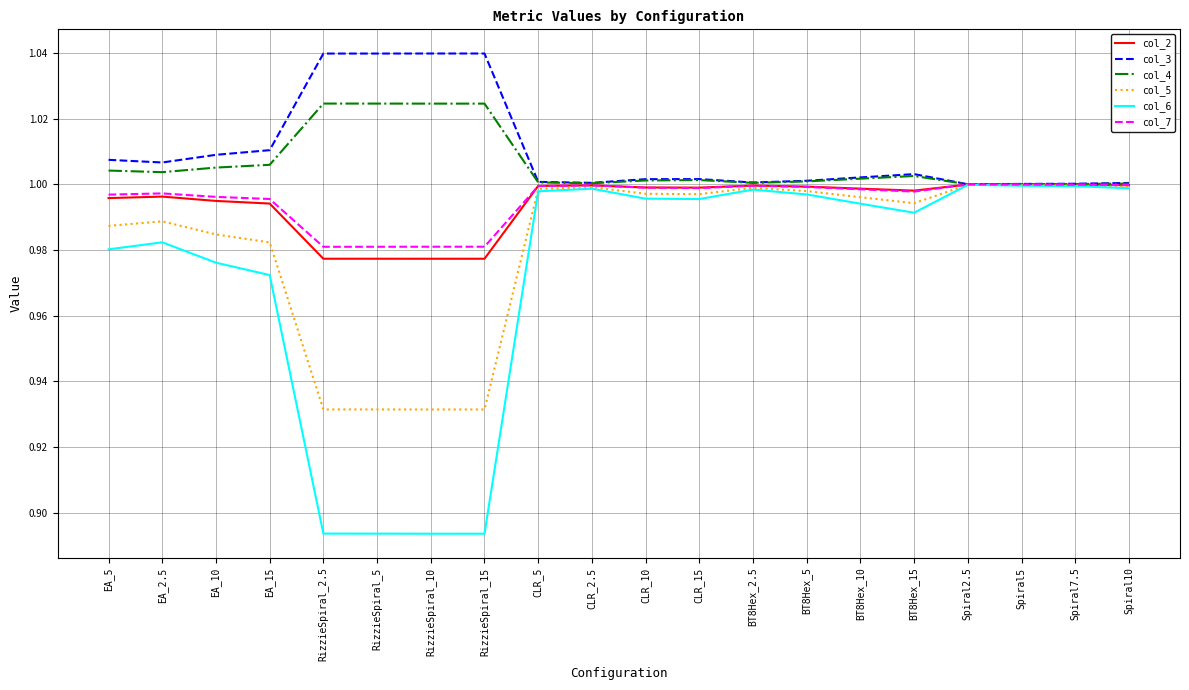

Is the value of col_3 at BT8Hex_10 greater than the value of col_4 at CLR_2.5?

Yes